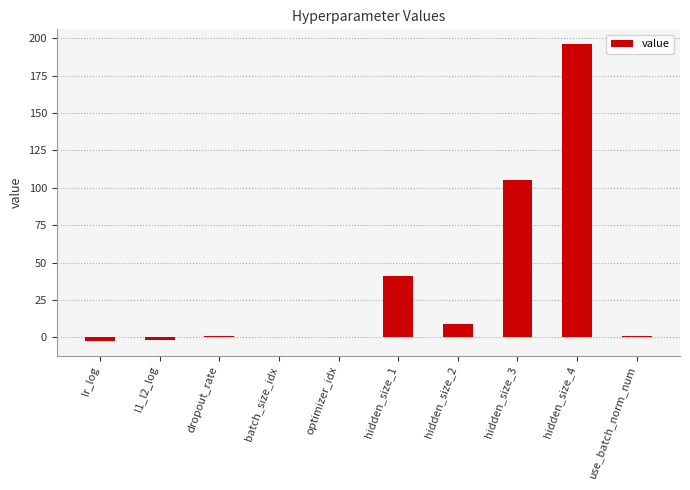

At which label is the value closest to 96?

hidden_size_3